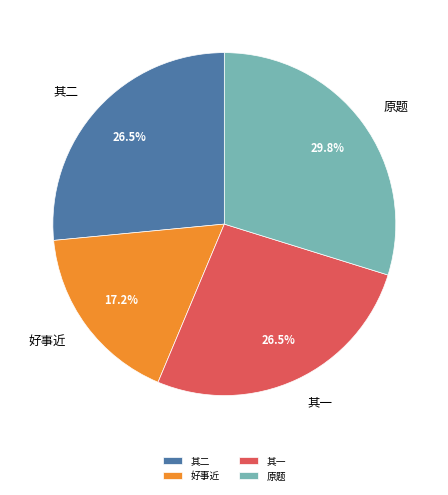

How many slices are in this pie chart?

4